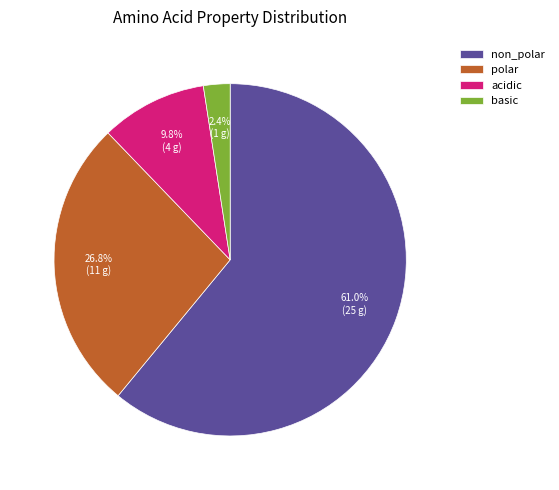

Rank the categories by value from highest to lowest.

non_polar, polar, acidic, basic